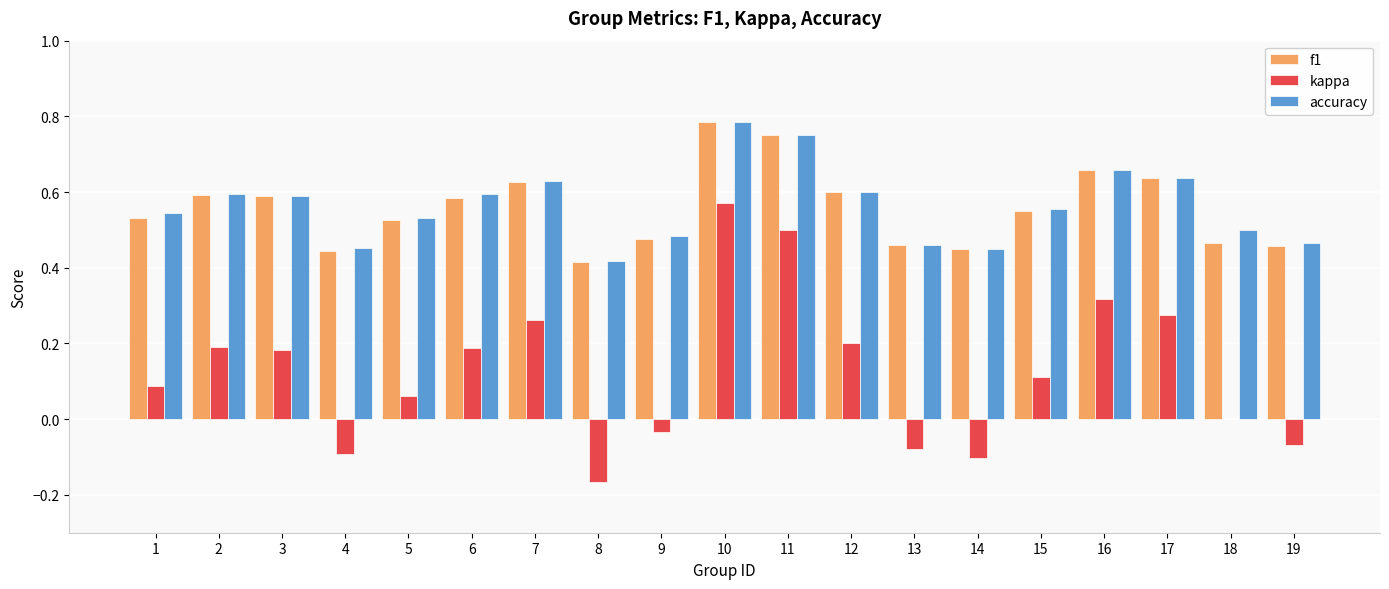

Is it true that accuracy equals 0.3 at 2?

False